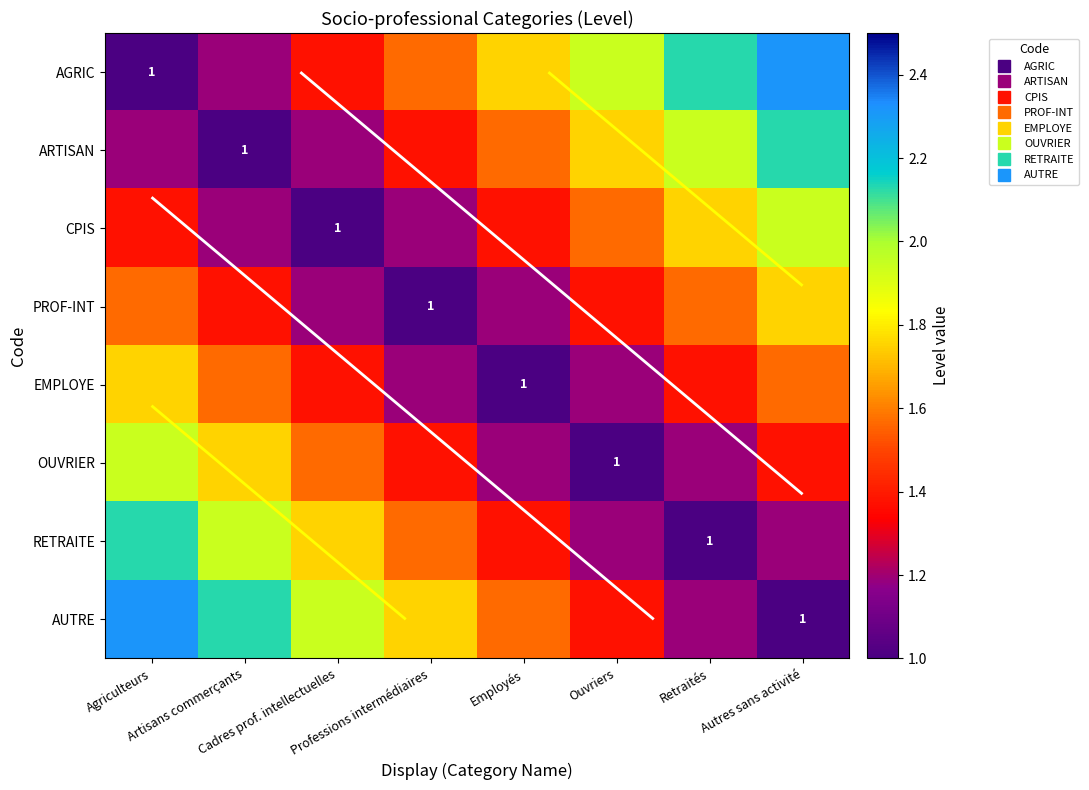

How many series are shown in this chart?

8